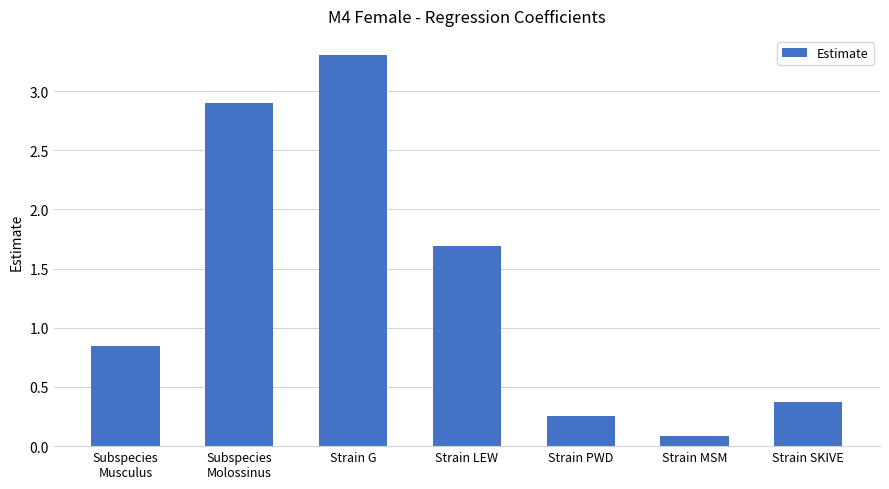

What is the label of the 5th bar from the right?

Strain G